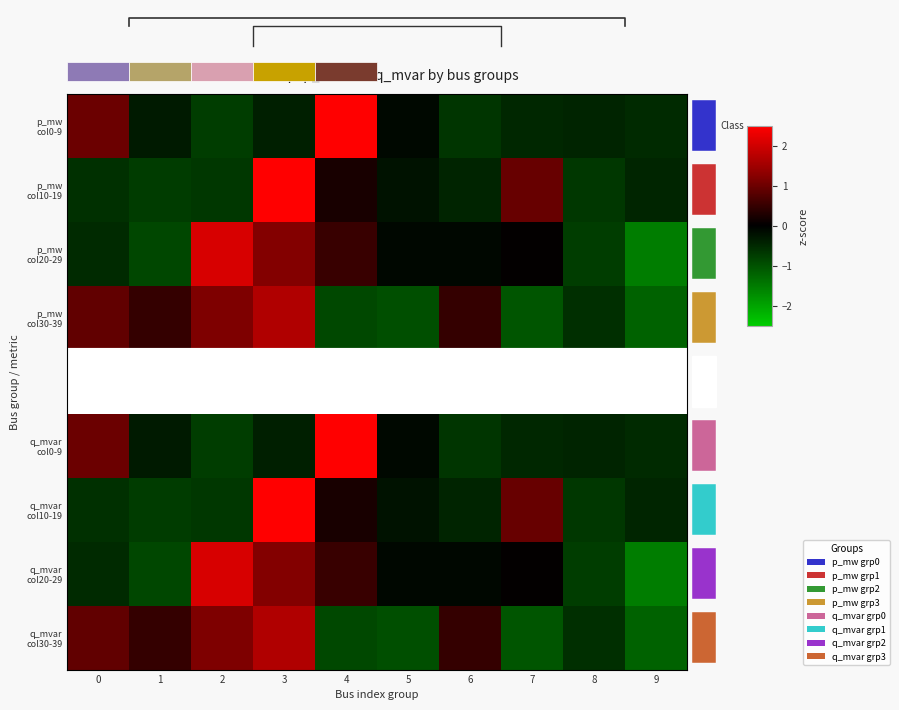

How many negative values does the q_mvar col10-19 series have?

7